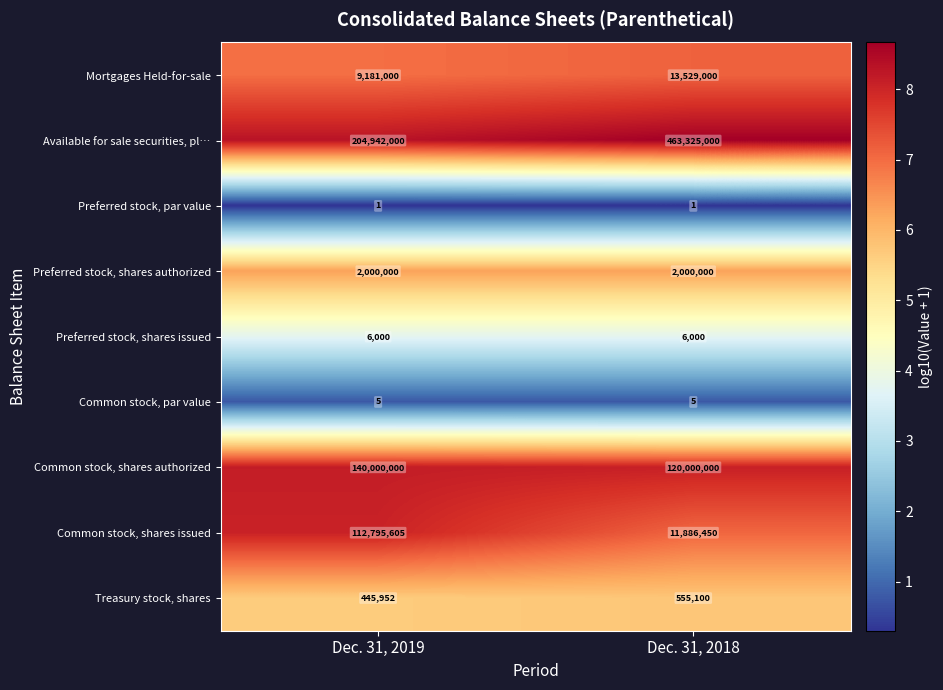

At which label is Common stock, shares issued closest to 62341027?

Dec. 31, 2018